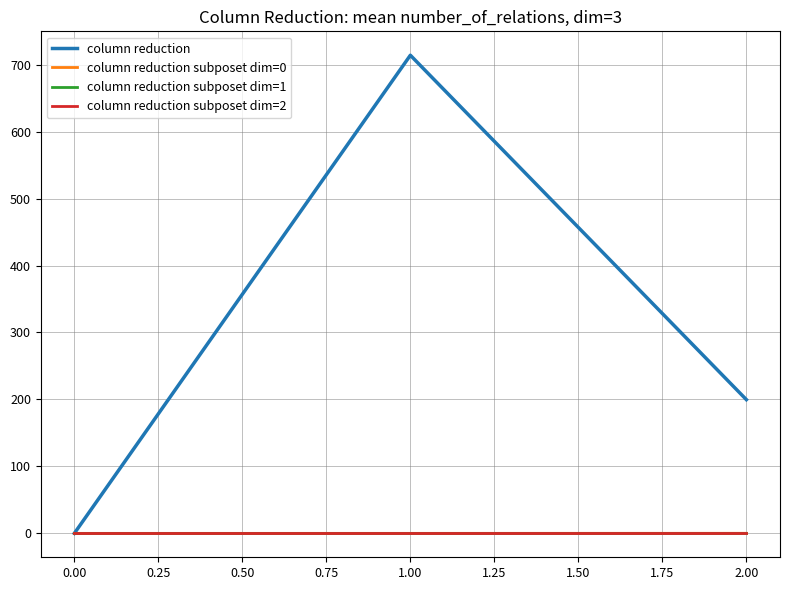

Reading right to left, transcribe all the data shown in this chart.

column reduction: 199.7	714.0	0.0
column reduction subposet dim=0: 0.1	0.0	0.0
column reduction subposet dim=1: 0.0	0.0	0.0
column reduction subposet dim=2: 0.0	0.0	0.0